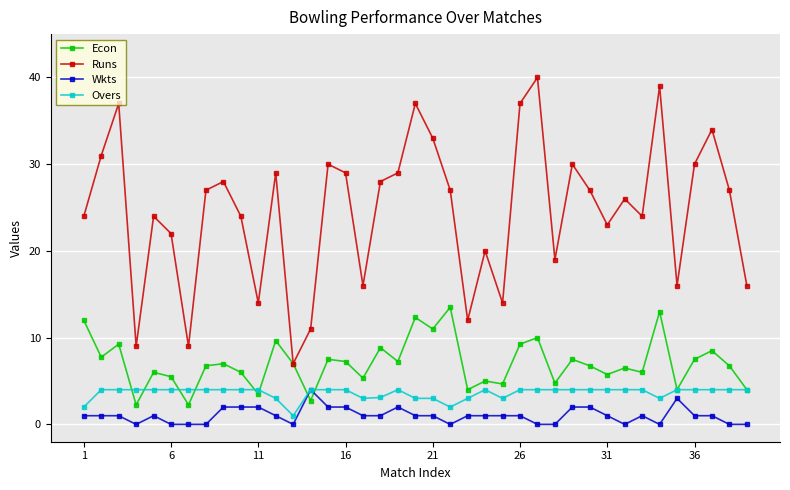

What is the value of the Wkts point at the 18th from the left?

1.0